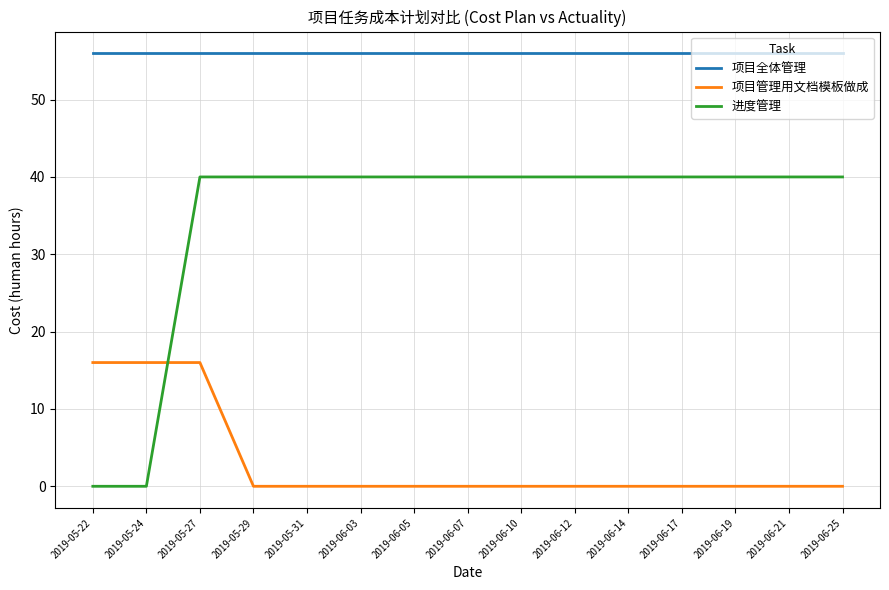

At 2019-06-19, list the series in order from largest to smallest.

项目全体管理, 进度管理, 项目管理用文档模板做成